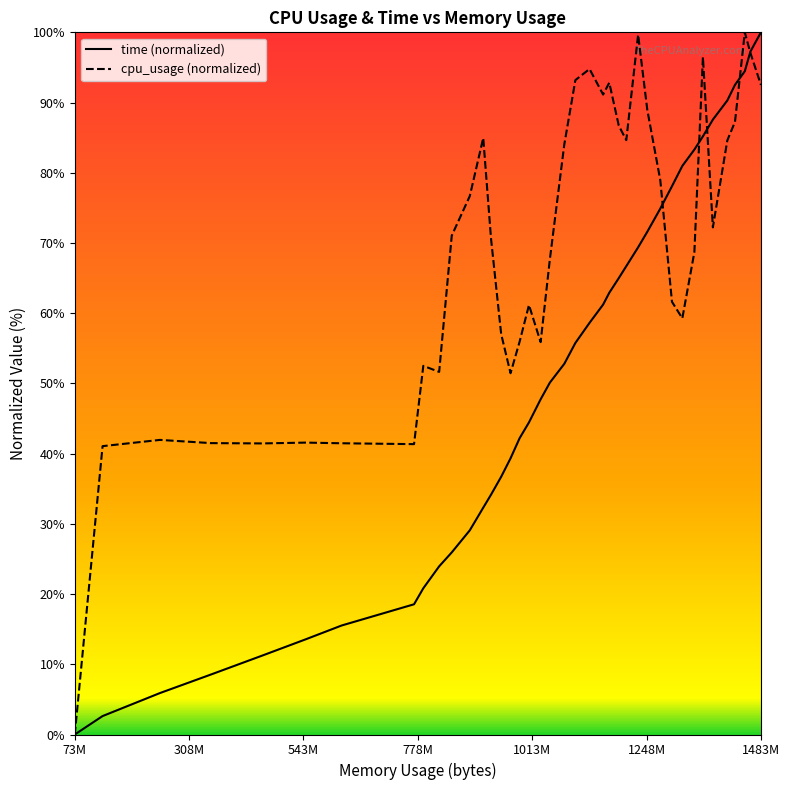

Is it true that time (normalized) equals 0.0 at 73M?

True